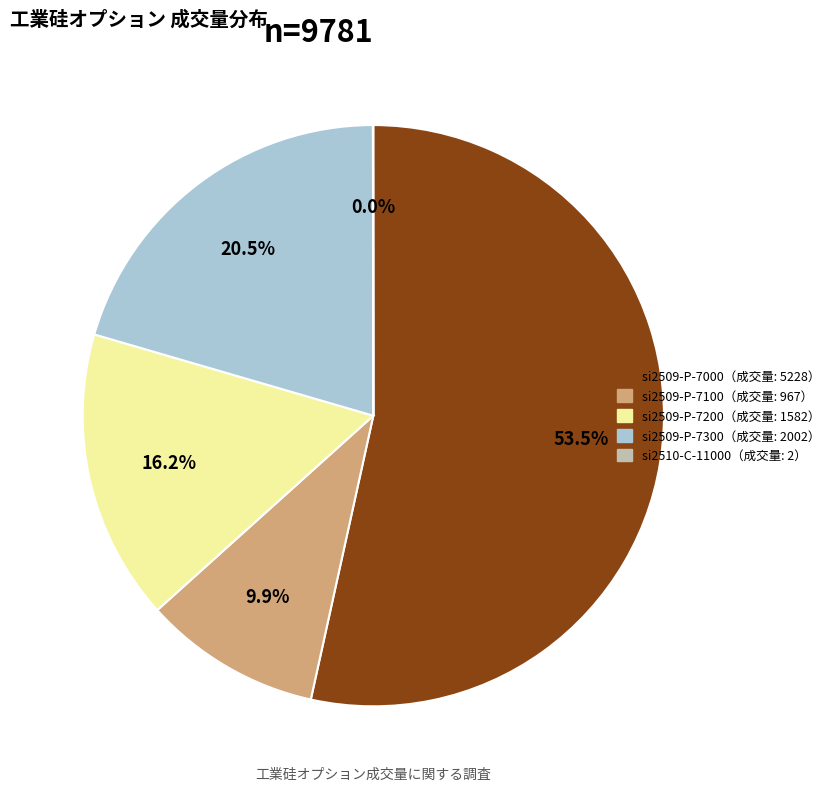

Is there any slice that represents more than half of the pie?

Yes